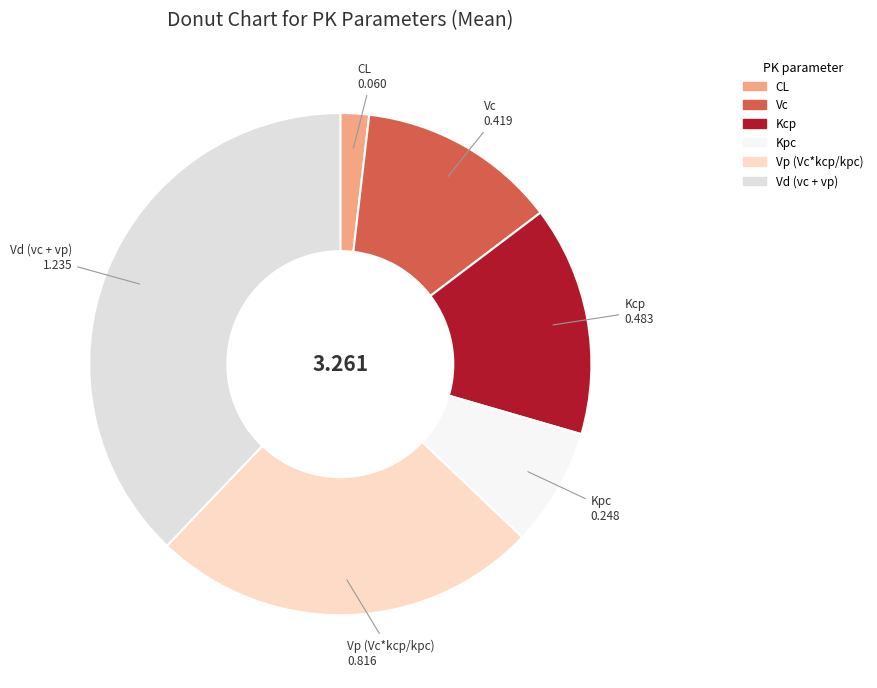

Is it true that Kpc is 1% of the pie?

False